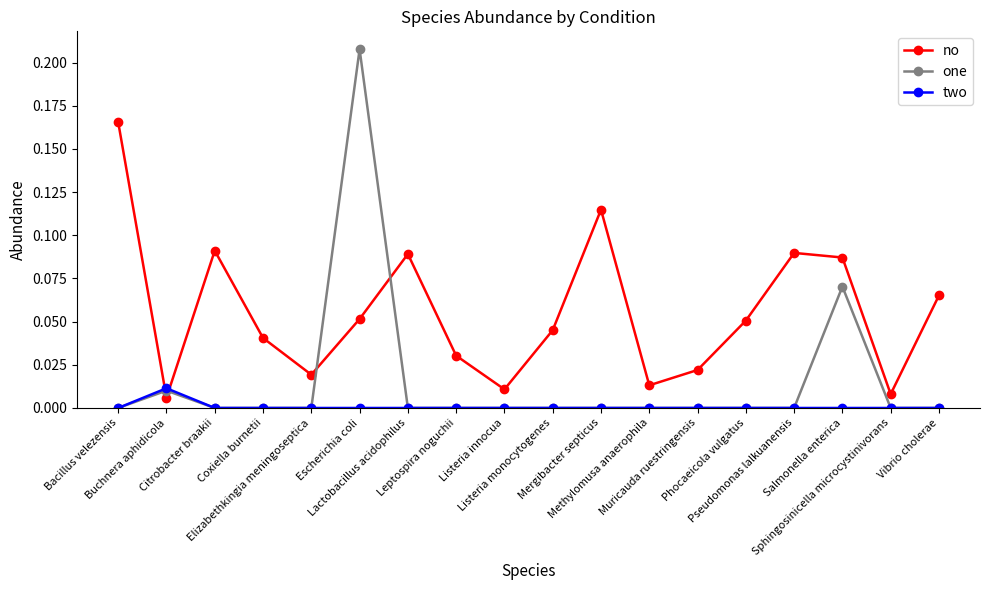

Which series has the widest spread of values?

one